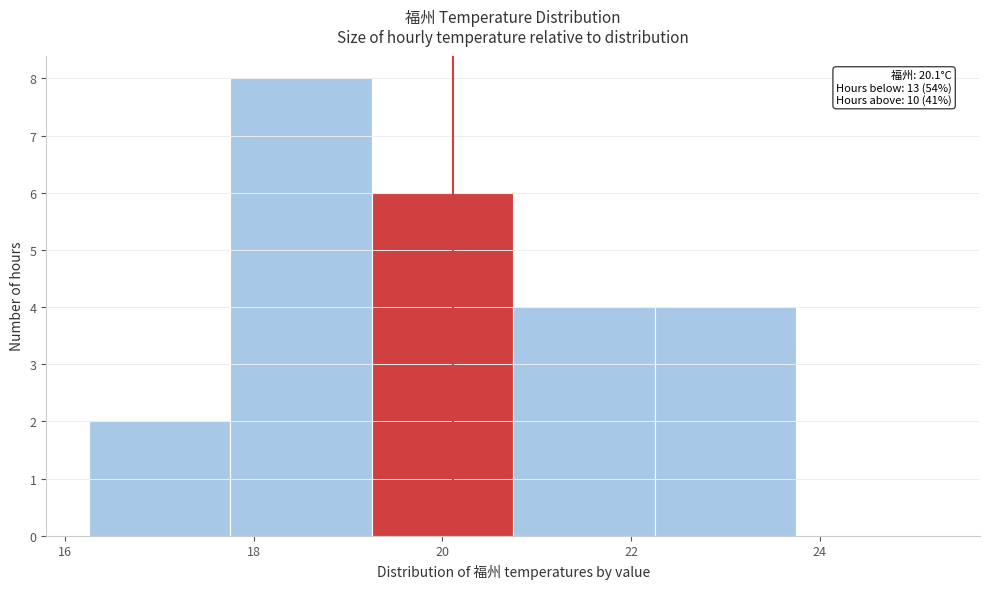

Which range on the x-axis has the tallest bar?

17.75 to 19.25